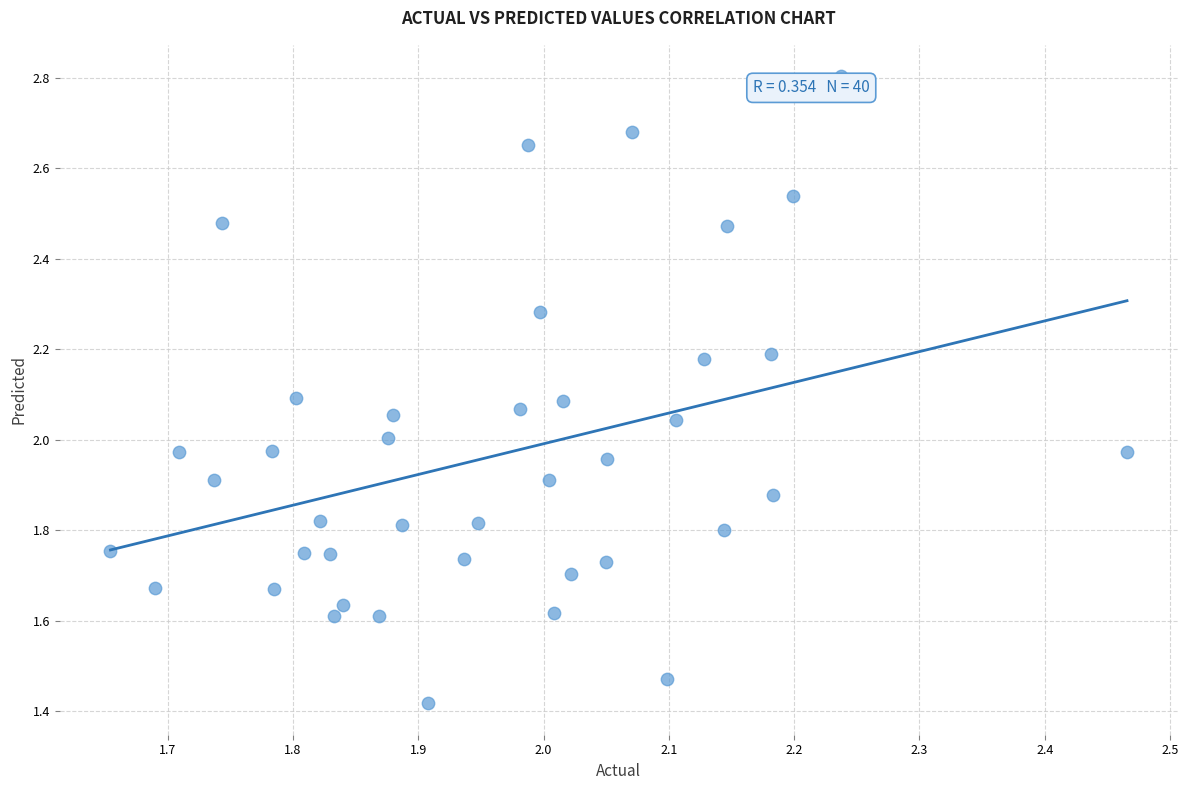

What is the range of X values (max minus min)?

0.8